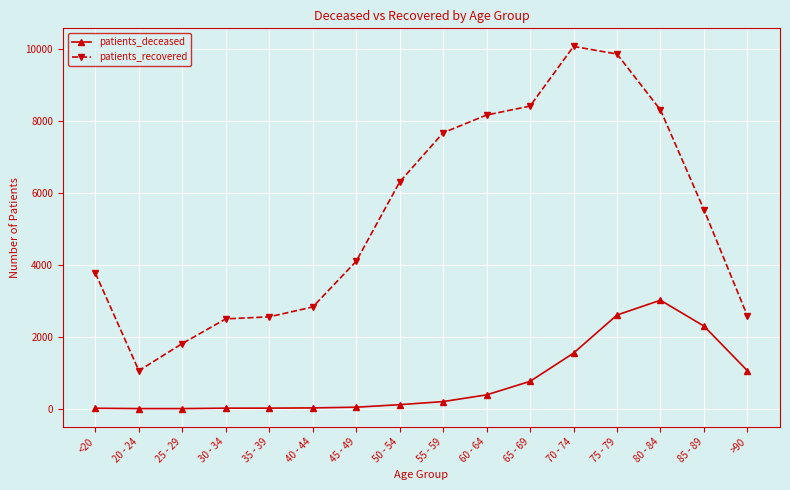

What is the label of the 14th point from the left?

80 - 84